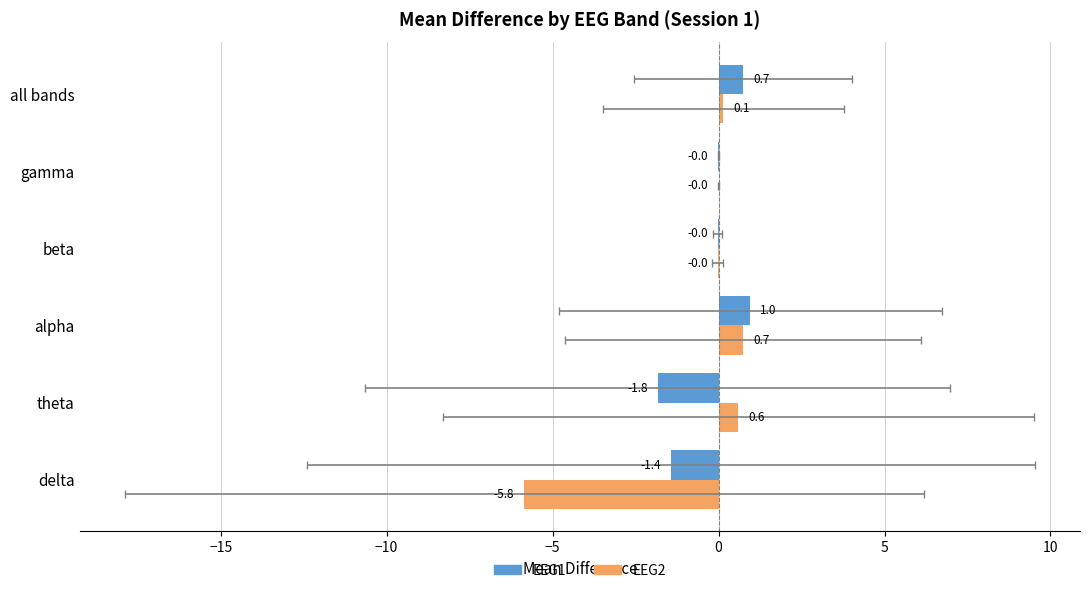

Is it true that EEG1 equals -0.0 at beta?

False